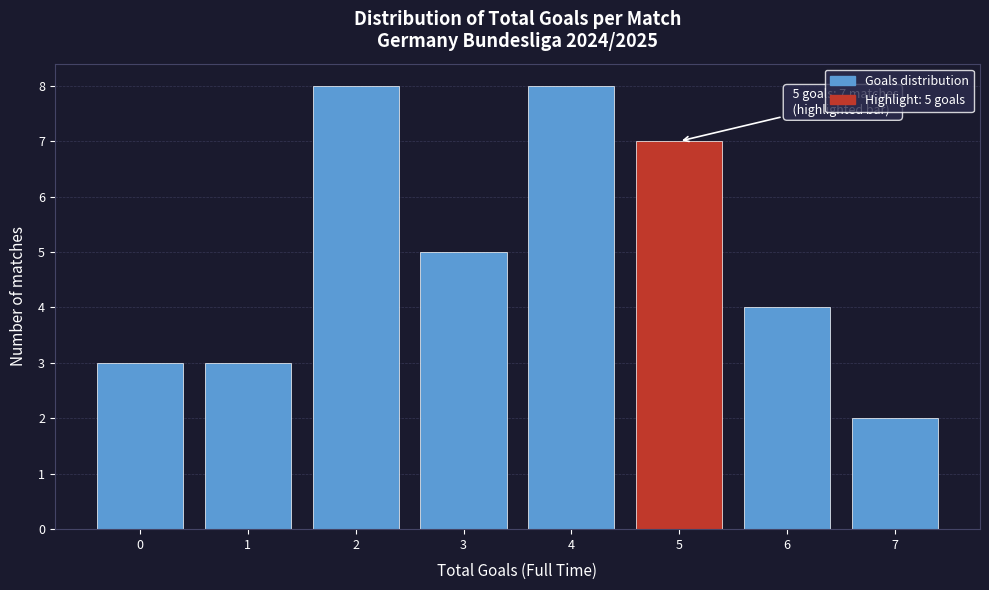

Reading right to left, what are all the values shown in this chart?

7=2	6=4	5=7	4=8	3=5	2=8	1=3	0=3